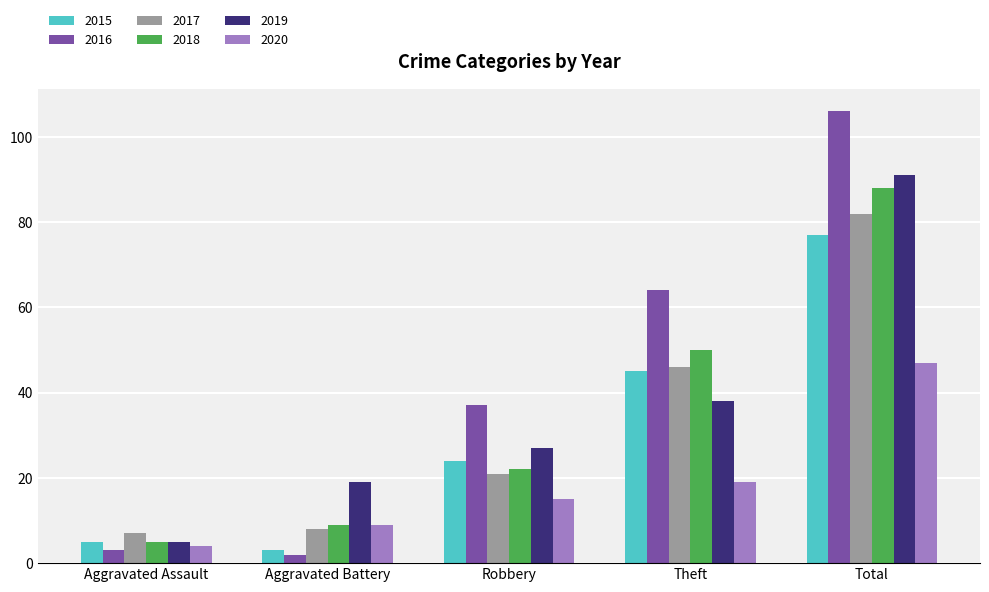

Which series has the largest total across all categories?

2016